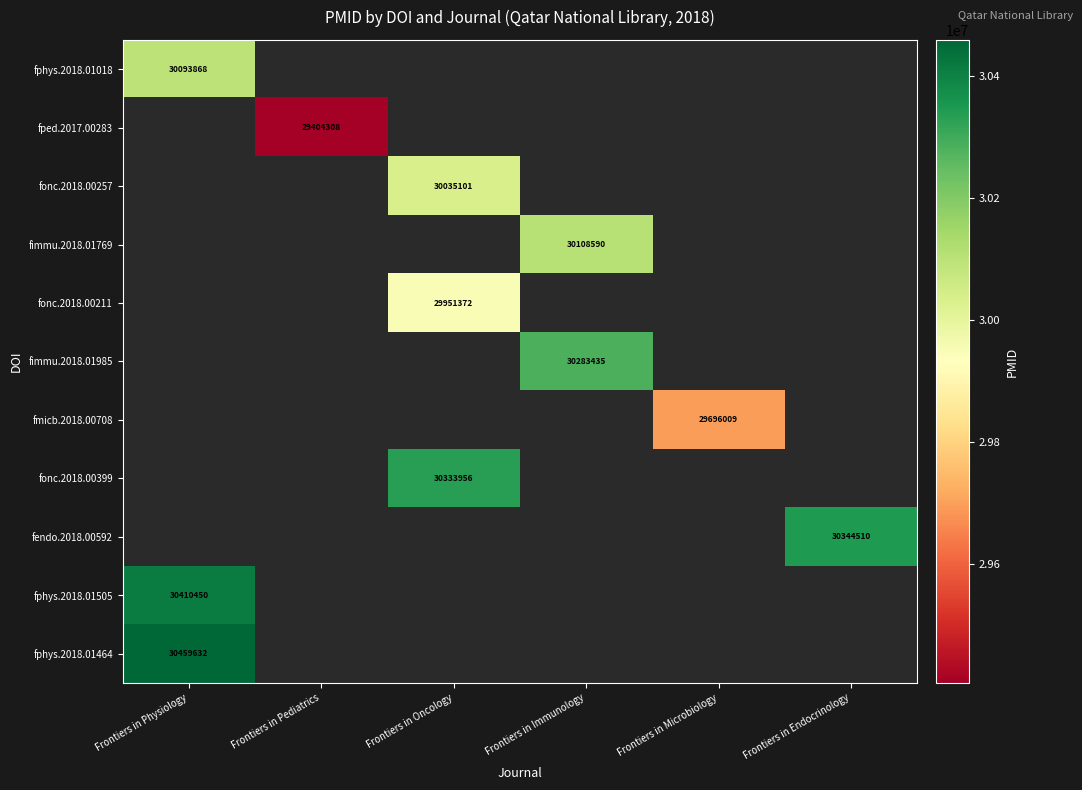

Which series has the widest spread of values?

fphys.2018.01018